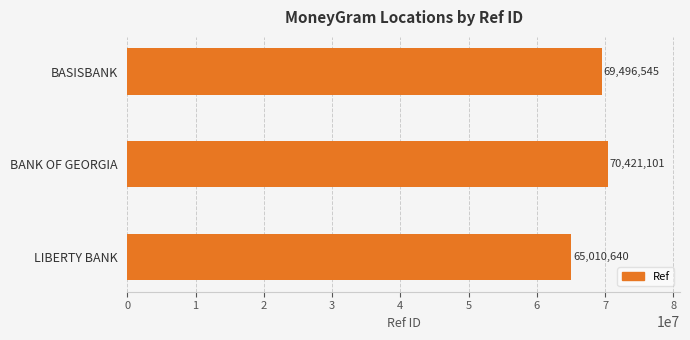

What is the sum of all values?

204928286